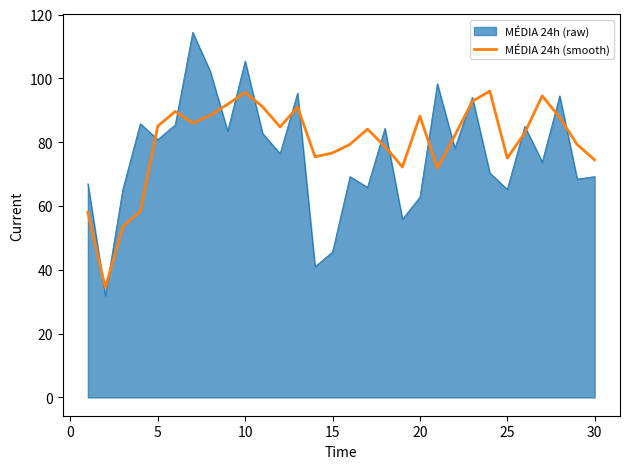

What is the smallest value displayed?

31.9